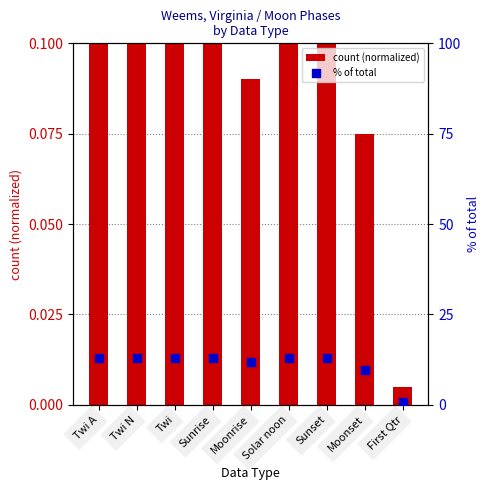

Is the value of count (normalized) at Twi greater than the value of % of total at Moonset?

No